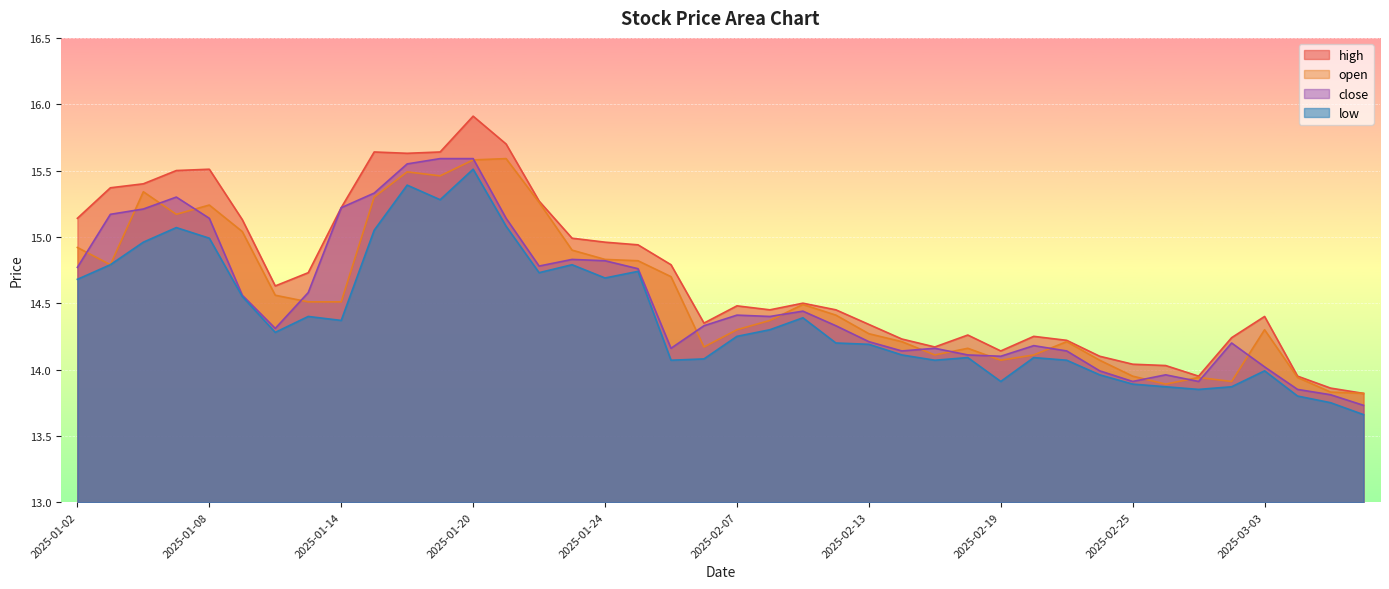

Reading left to right, what are all the values shown in this chart?

high: 2025-01-02=15.1	2025-01-03=15.4	2025-01-06=15.4	2025-01-07=15.5	2025-01-08=15.5	2025-01-09=15.1	2025-01-10=14.6	2025-01-13=14.7	2025-01-14=15.2	2025-01-15=15.6	2025-01-16=15.6	2025-01-17=15.6	2025-01-20=15.9	2025-01-21=15.7	2025-01-22=15.3	2025-01-23=15.0	2025-01-24=15.0	2025-01-27=14.9	2025-02-05=14.8	2025-02-06=14.3	2025-02-07=14.5	2025-02-10=14.4	2025-02-11=14.5	2025-02-12=14.4	2025-02-13=14.3	2025-02-14=14.2	2025-02-17=14.2	2025-02-18=14.3	2025-02-19=14.1	2025-02-20=14.2	2025-02-21=14.2	2025-02-24=14.1	2025-02-25=14.0	2025-02-26=14.0	2025-02-27=13.9	2025-02-28=14.2	2025-03-03=14.4	2025-03-04=13.9	2025-03-05=13.9	2025-03-06=13.8
open: 2025-01-02=14.9	2025-01-03=14.8	2025-01-06=15.3	2025-01-07=15.2	2025-01-08=15.2	2025-01-09=15.0	2025-01-10=14.6	2025-01-13=14.5	2025-01-14=14.5	2025-01-15=15.3	2025-01-16=15.5	2025-01-17=15.5	2025-01-20=15.6	2025-01-21=15.6	2025-01-22=15.3	2025-01-23=14.9	2025-01-24=14.8	2025-01-27=14.8	2025-02-05=14.7	2025-02-06=14.2	2025-02-07=14.3	2025-02-10=14.4	2025-02-11=14.5	2025-02-12=14.4	2025-02-13=14.3	2025-02-14=14.2	2025-02-17=14.1	2025-02-18=14.2	2025-02-19=14.1	2025-02-20=14.1	2025-02-21=14.2	2025-02-24=14.1	2025-02-25=13.9	2025-02-26=13.9	2025-02-27=13.9	2025-02-28=13.9	2025-03-03=14.3	2025-03-04=13.9	2025-03-05=13.8	2025-03-06=13.8
close: 2025-01-02=14.8	2025-01-03=15.2	2025-01-06=15.2	2025-01-07=15.3	2025-01-08=15.1	2025-01-09=14.6	2025-01-10=14.3	2025-01-13=14.6	2025-01-14=15.2	2025-01-15=15.3	2025-01-16=15.6	2025-01-17=15.6	2025-01-20=15.6	2025-01-21=15.1	2025-01-22=14.8	2025-01-23=14.8	2025-01-24=14.8	2025-01-27=14.8	2025-02-05=14.2	2025-02-06=14.3	2025-02-07=14.4	2025-02-10=14.4	2025-02-11=14.4	2025-02-12=14.3	2025-02-13=14.2	2025-02-14=14.1	2025-02-17=14.2	2025-02-18=14.1	2025-02-19=14.1	2025-02-20=14.2	2025-02-21=14.1	2025-02-24=14.0	2025-02-25=13.9	2025-02-26=14.0	2025-02-27=13.9	2025-02-28=14.2	2025-03-03=14.0	2025-03-04=13.8	2025-03-05=13.8	2025-03-06=13.7
low: 2025-01-02=14.7	2025-01-03=14.8	2025-01-06=15.0	2025-01-07=15.1	2025-01-08=15.0	2025-01-09=14.6	2025-01-10=14.3	2025-01-13=14.4	2025-01-14=14.4	2025-01-15=15.1	2025-01-16=15.4	2025-01-17=15.3	2025-01-20=15.5	2025-01-21=15.1	2025-01-22=14.7	2025-01-23=14.8	2025-01-24=14.7	2025-01-27=14.7	2025-02-05=14.1	2025-02-06=14.1	2025-02-07=14.2	2025-02-10=14.3	2025-02-11=14.4	2025-02-12=14.2	2025-02-13=14.2	2025-02-14=14.1	2025-02-17=14.1	2025-02-18=14.1	2025-02-19=13.9	2025-02-20=14.1	2025-02-21=14.1	2025-02-24=14.0	2025-02-25=13.9	2025-02-26=13.9	2025-02-27=13.8	2025-02-28=13.9	2025-03-03=14.0	2025-03-04=13.8	2025-03-05=13.8	2025-03-06=13.7